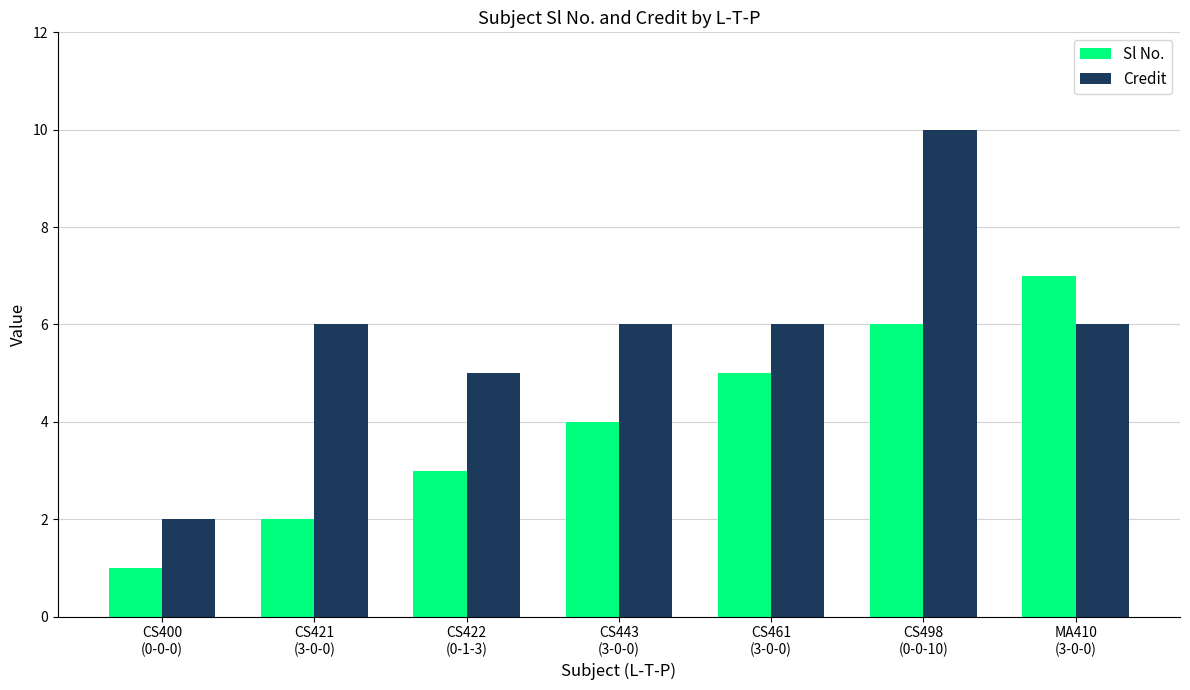

Rank the series by their maximum value, from lowest to highest.

Sl No., Credit